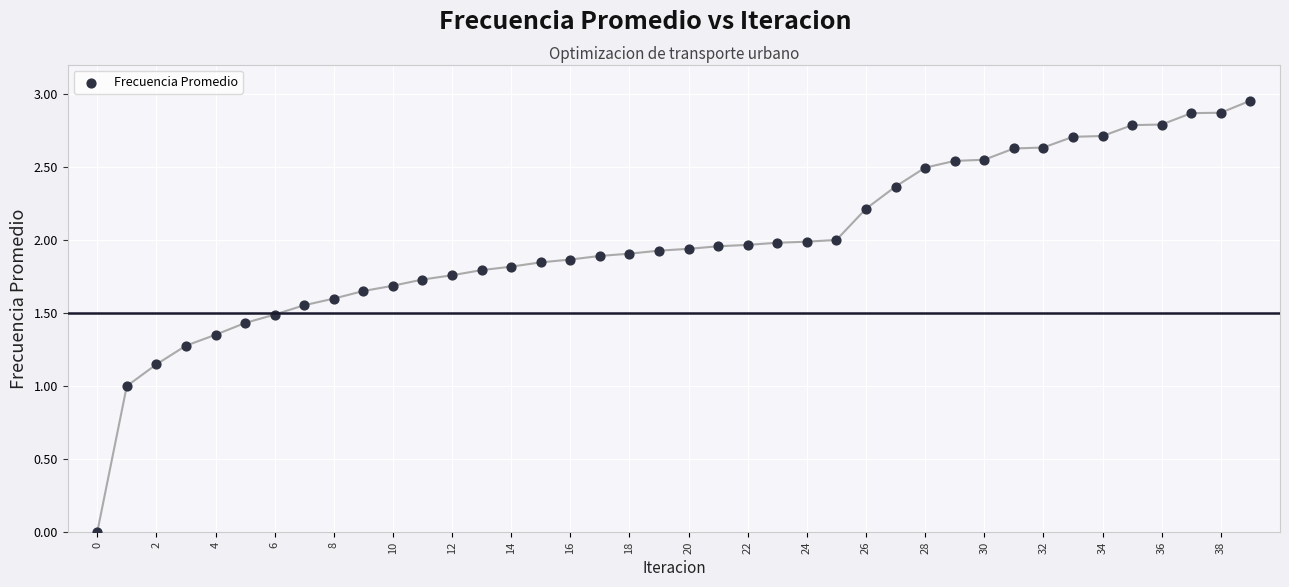

Count the number of points in this scatter plot.

40